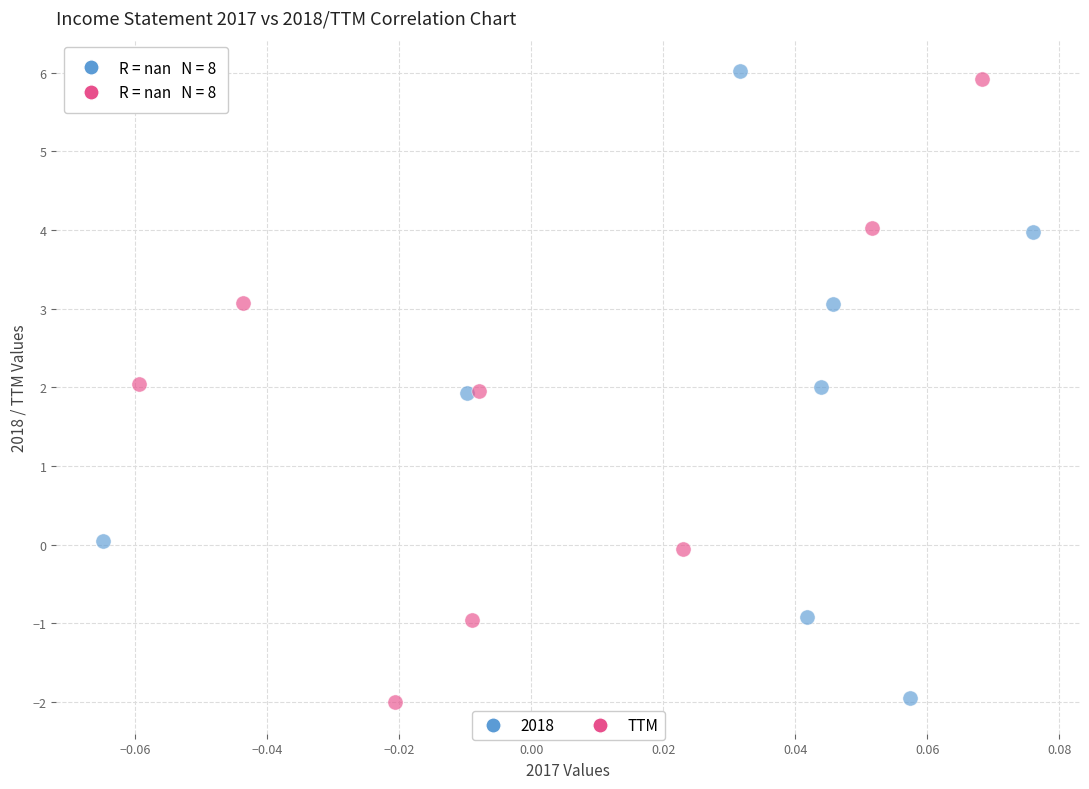

Which series has the widest spread of Y values?

2018